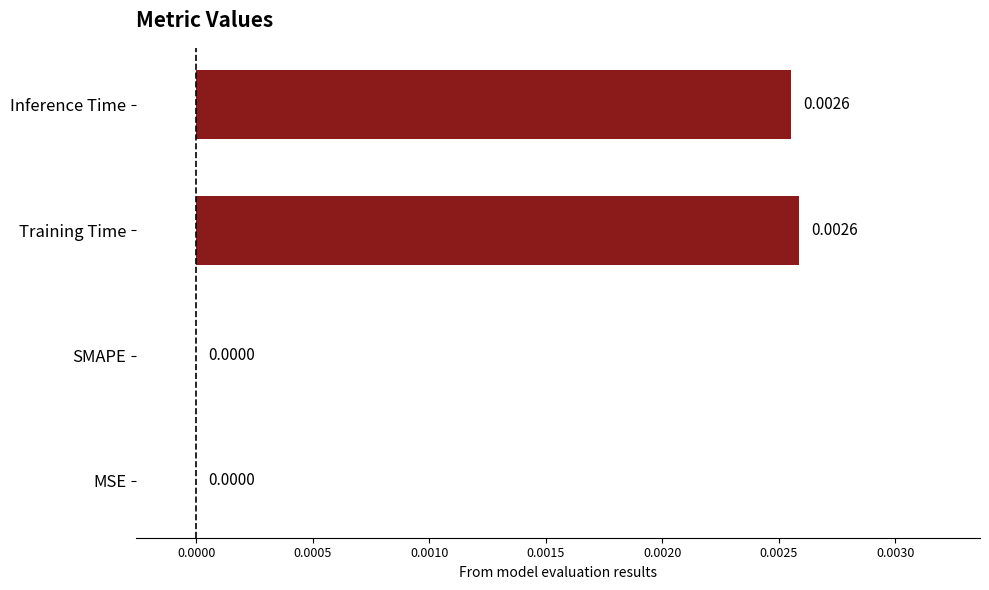

Between Training Time and SMAPE, which is larger?

Training Time